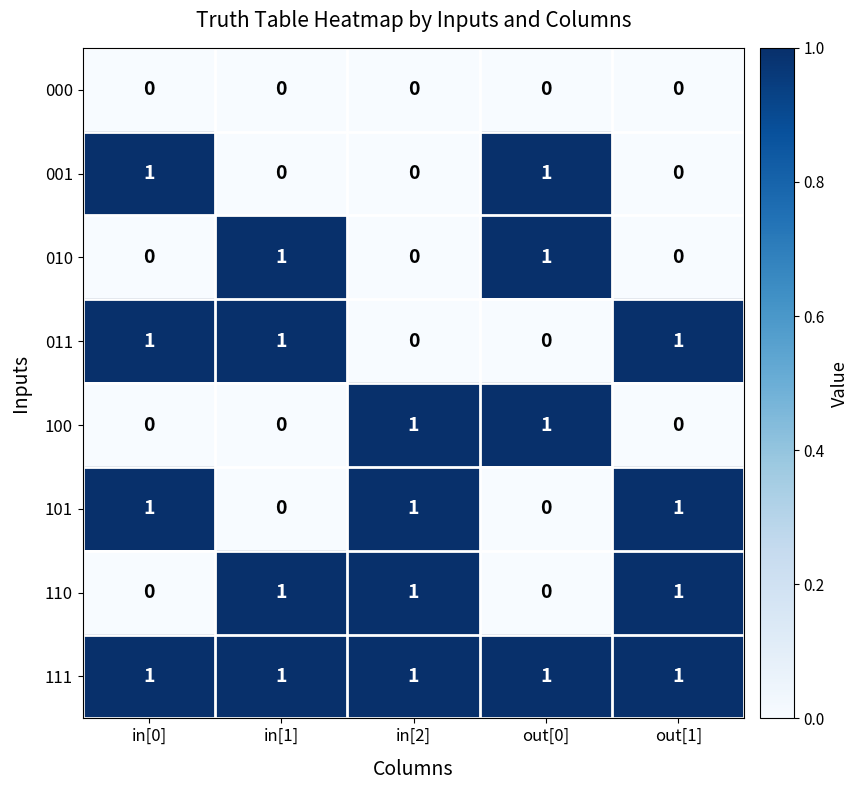

True or false: 011 has a value of 2 at in[0].

False